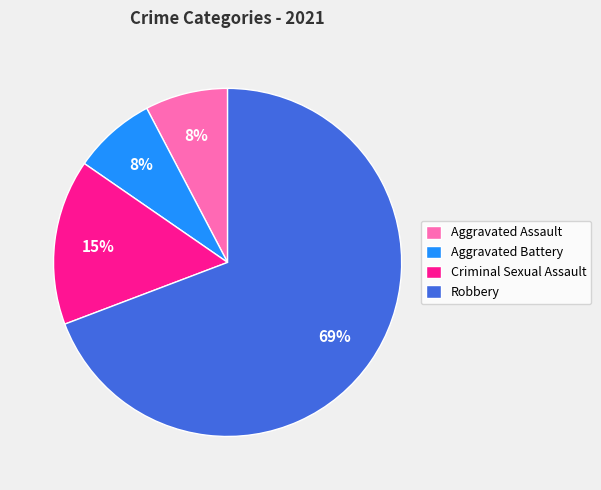

True or false: Aggravated Assault accounts for 8% of the total.

True